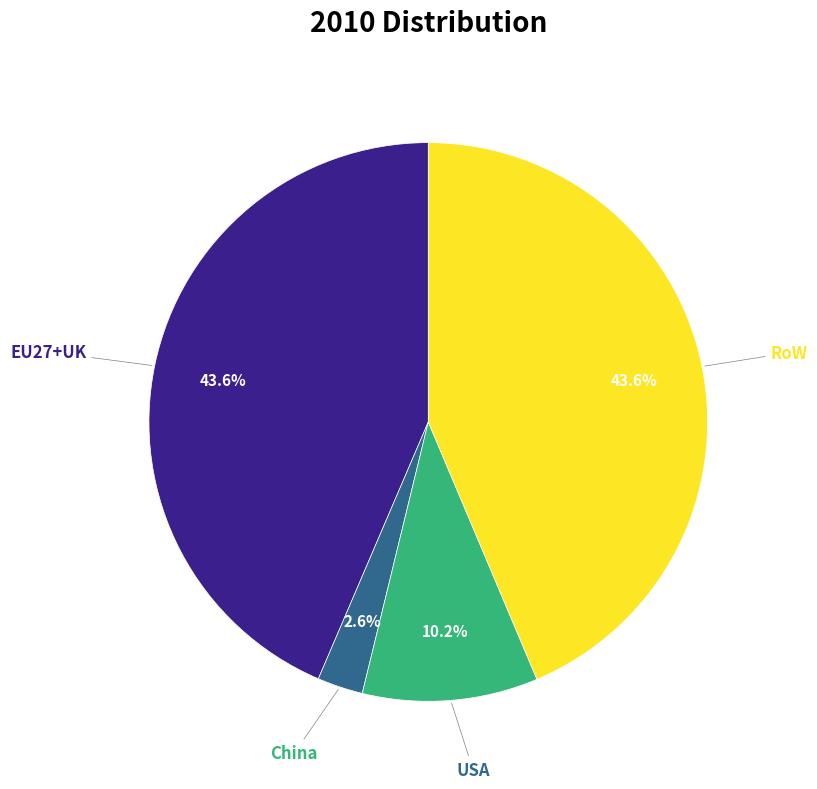

Is there a majority slice in this chart?

No